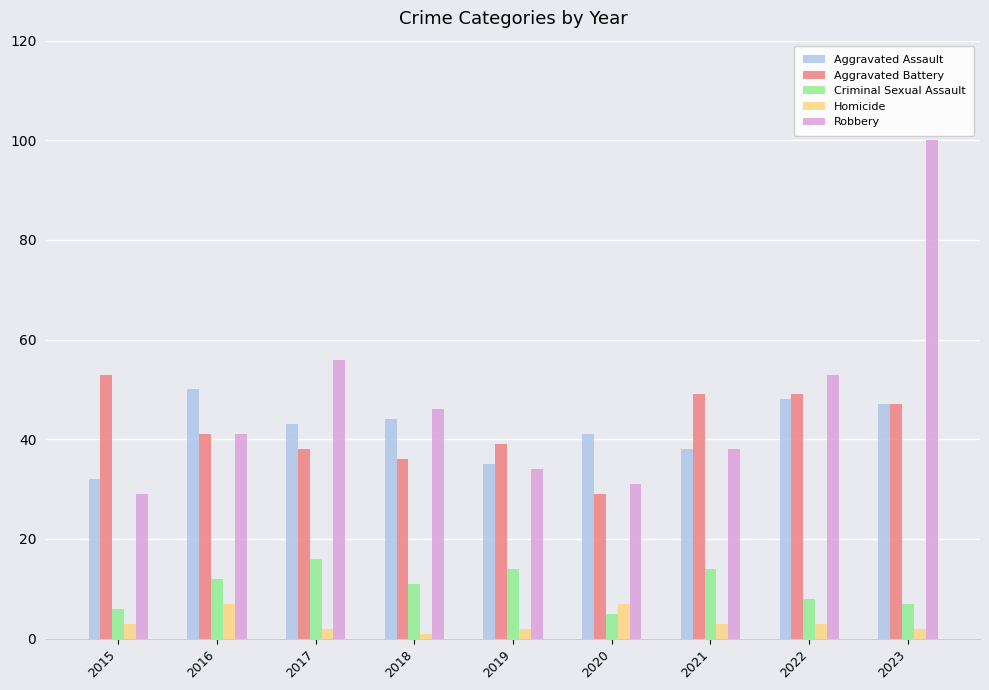

Which category has the lowest value across all series?

2018